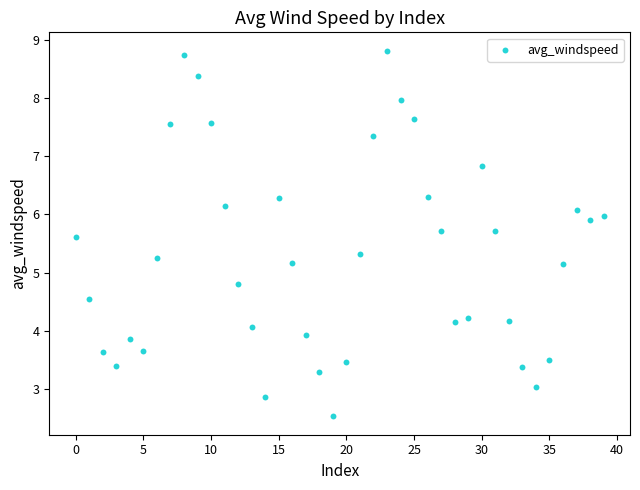

What is the range of Y values (max minus min)?

6.3